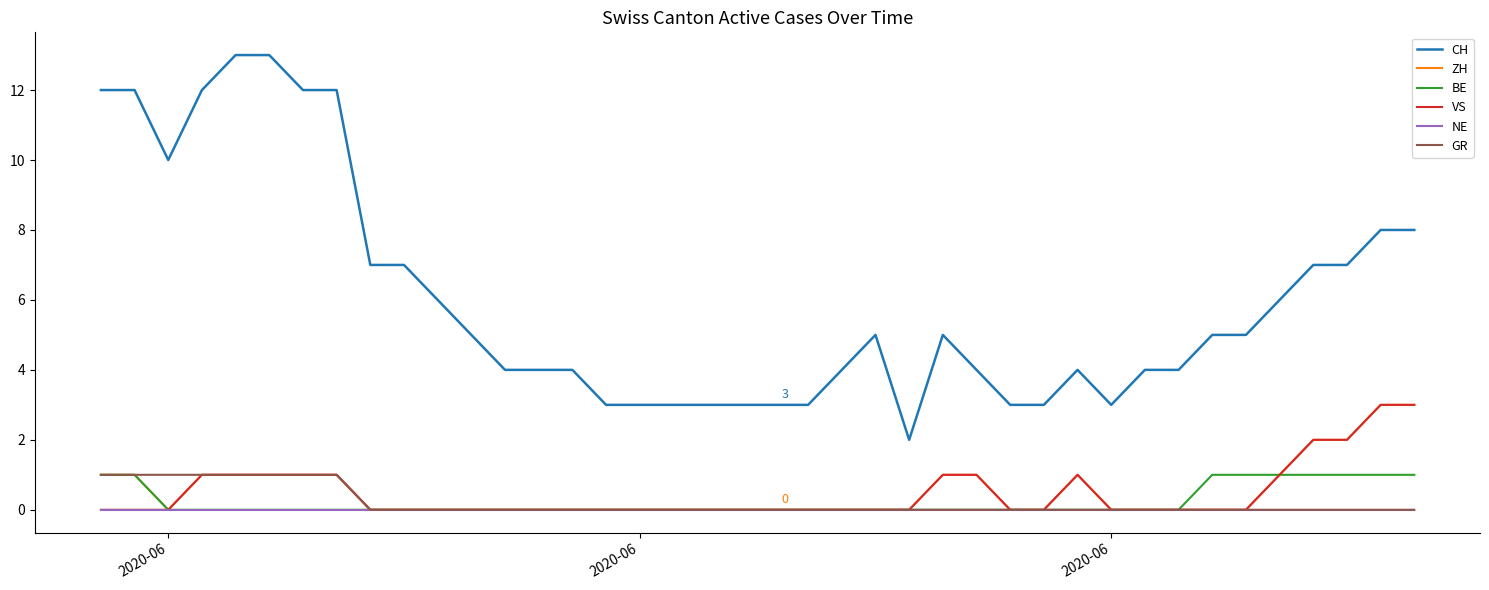

True or false: ZH and CH intersect in this chart.

False